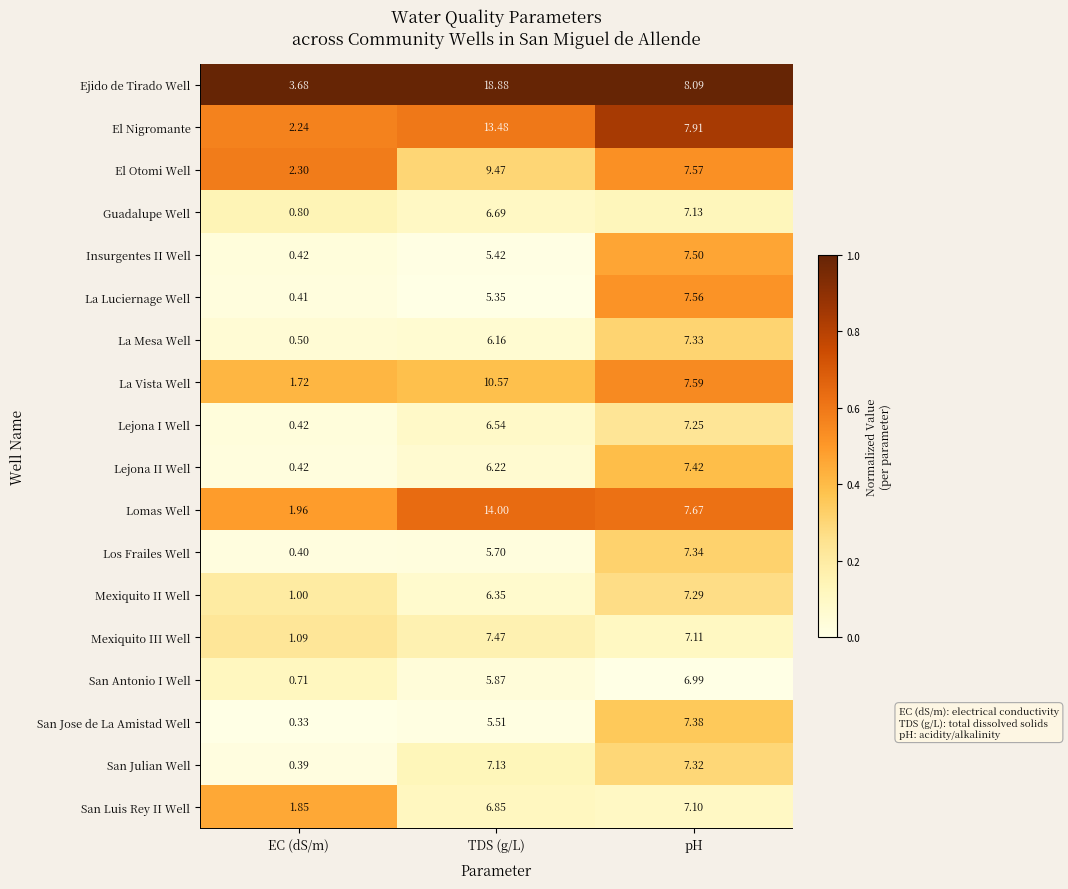

Which series has the widest spread of values?

Ejido de Tirado Well